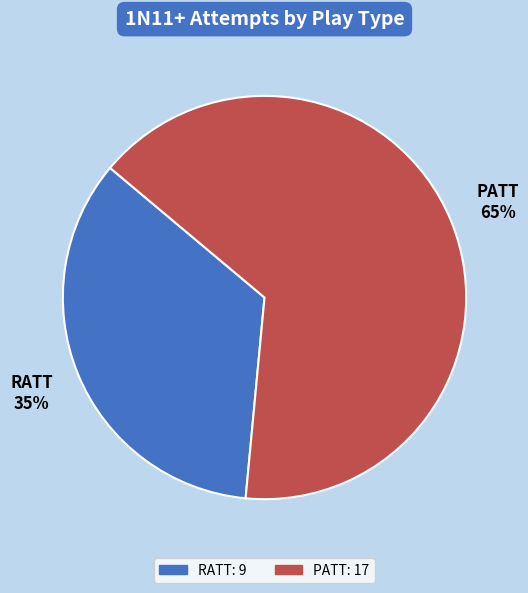

How many slices are in this pie chart?

2